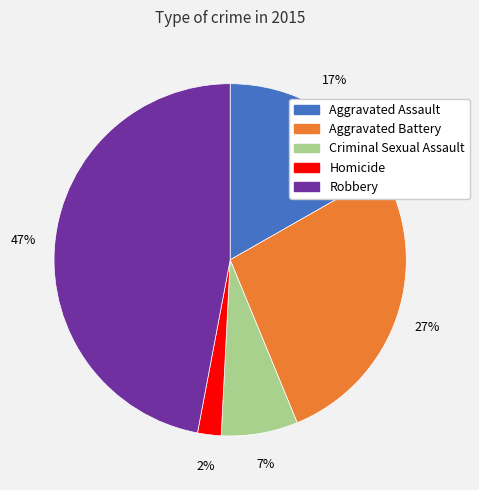

Combined, do Criminal Sexual Assault and Robbery account for over 50%?

Yes